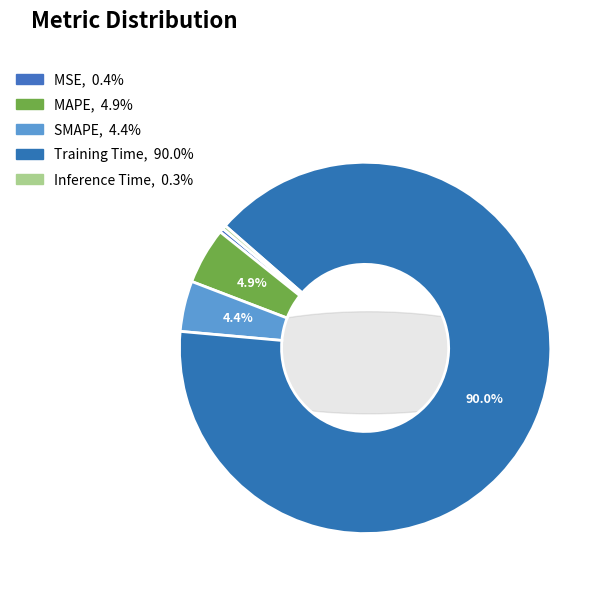

Combined, do MAPE and MSE account for over 50%?

No